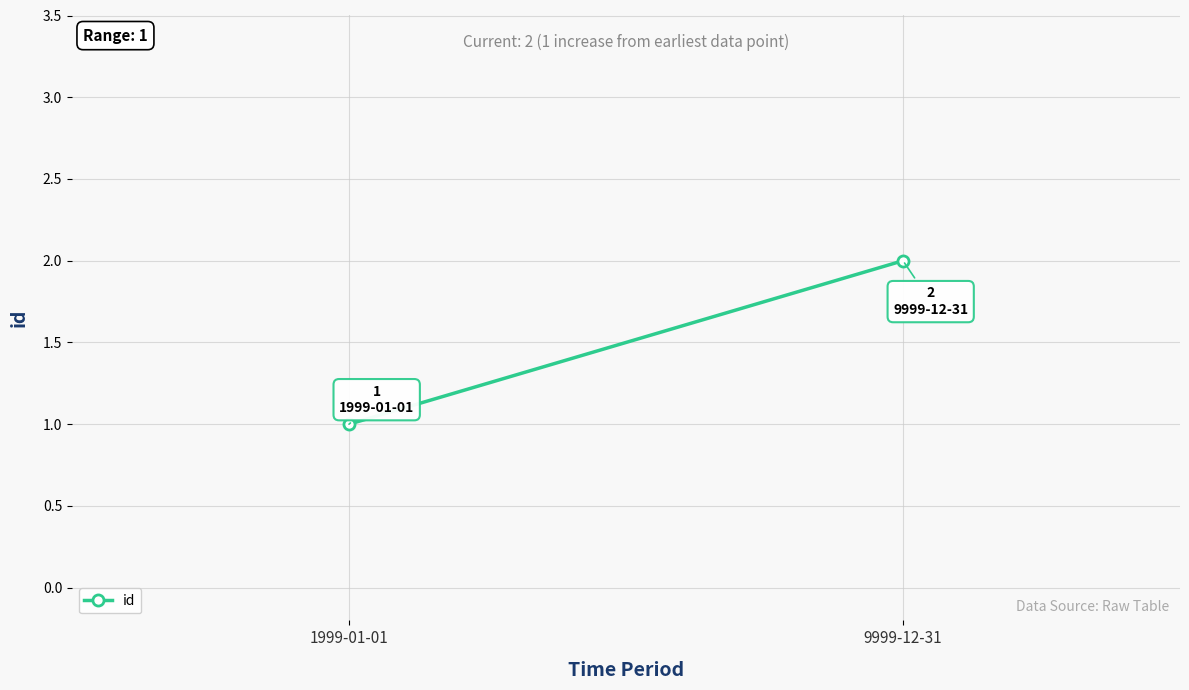

What is the change in value from 1999-01-01 to 9999-12-31?

+1